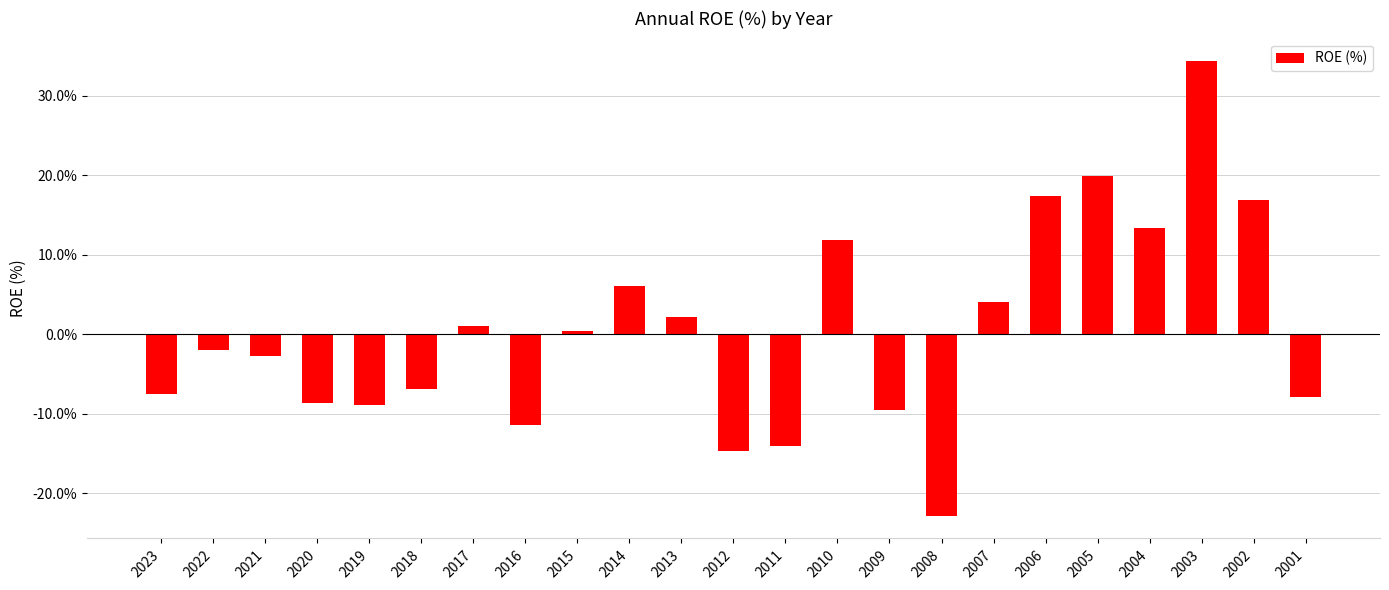

What is the greatest value displayed?

34.3